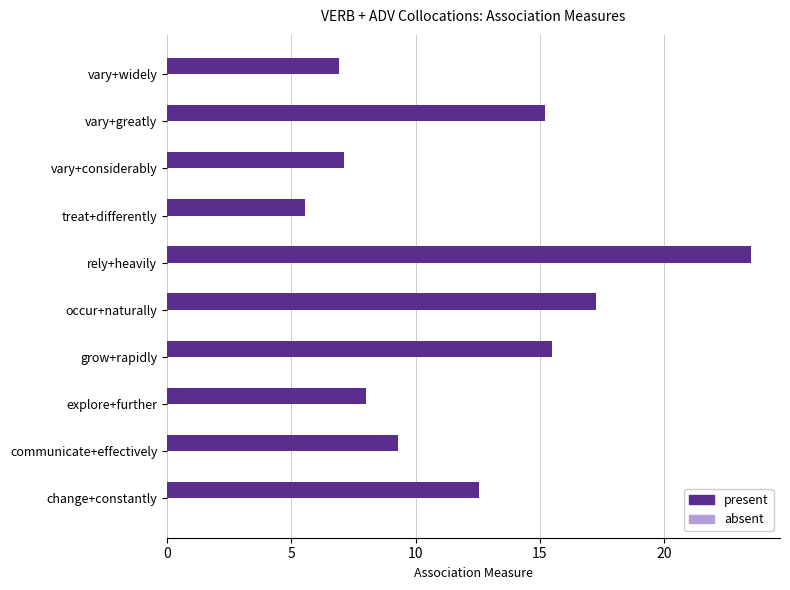

Between treat+differently and change+constantly, which is larger?

change+constantly